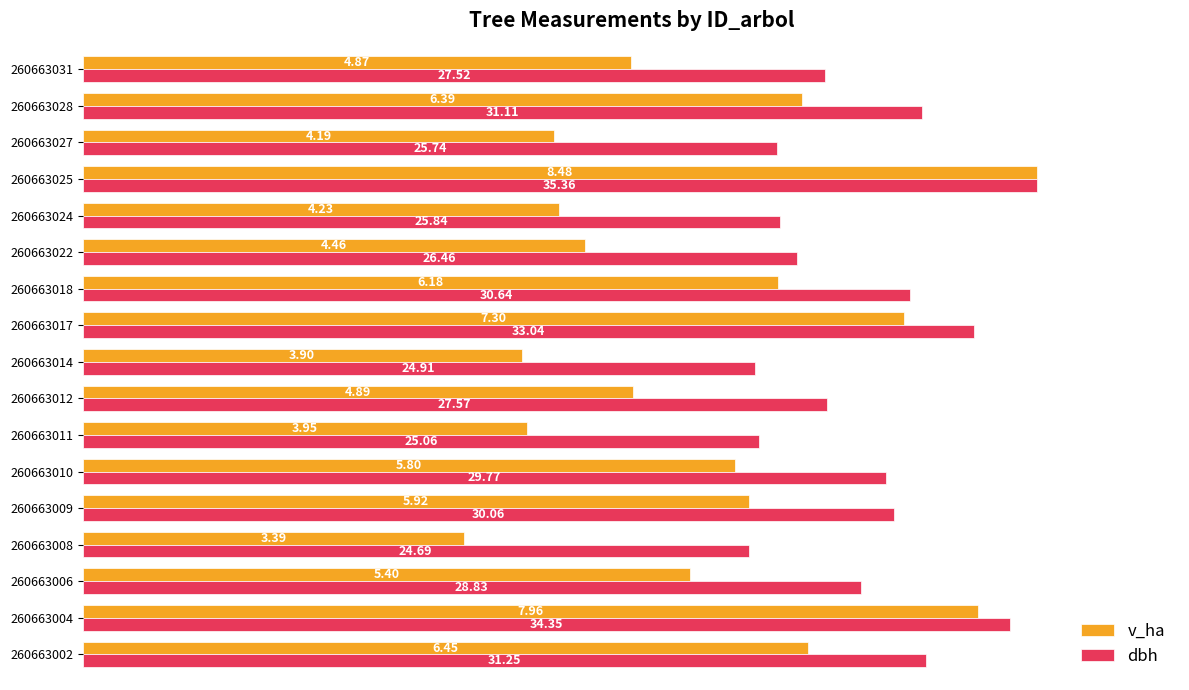

What are all the series names shown in the legend?

v_ha, dbh